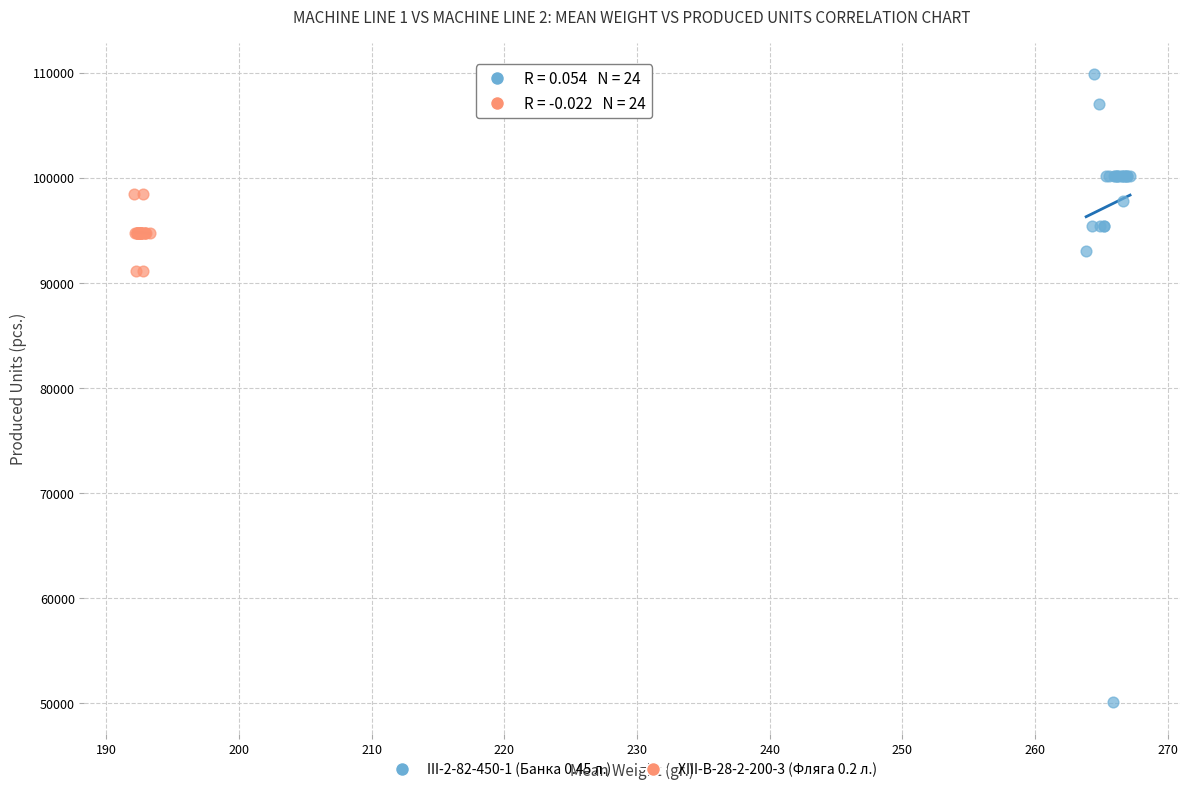

Which series contains the highest Y value?

III-2-82-450-1 (Банка 0.45 л.)